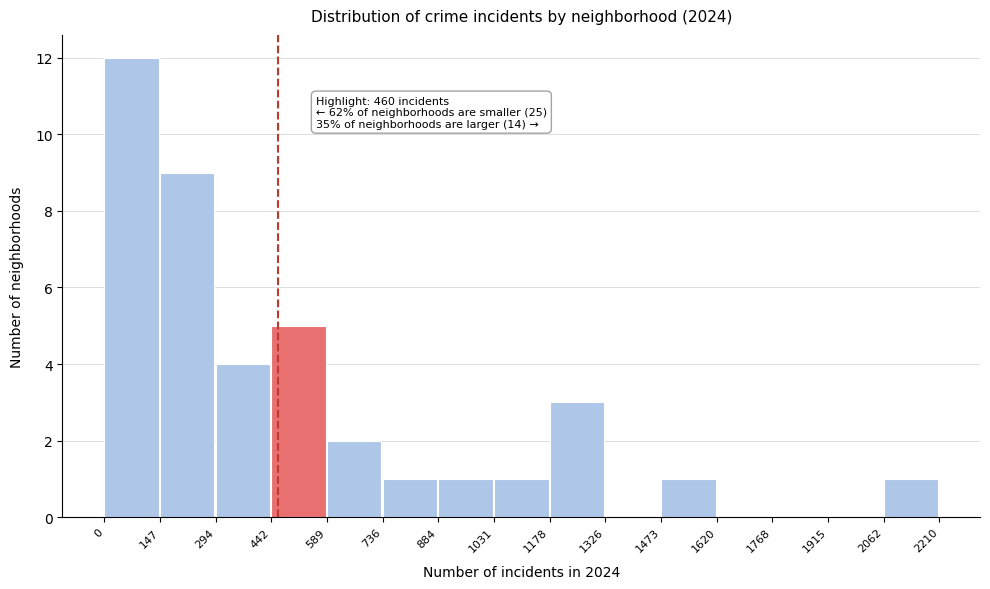

Over which range of the x-axis is the bar tallest?

0 to 147